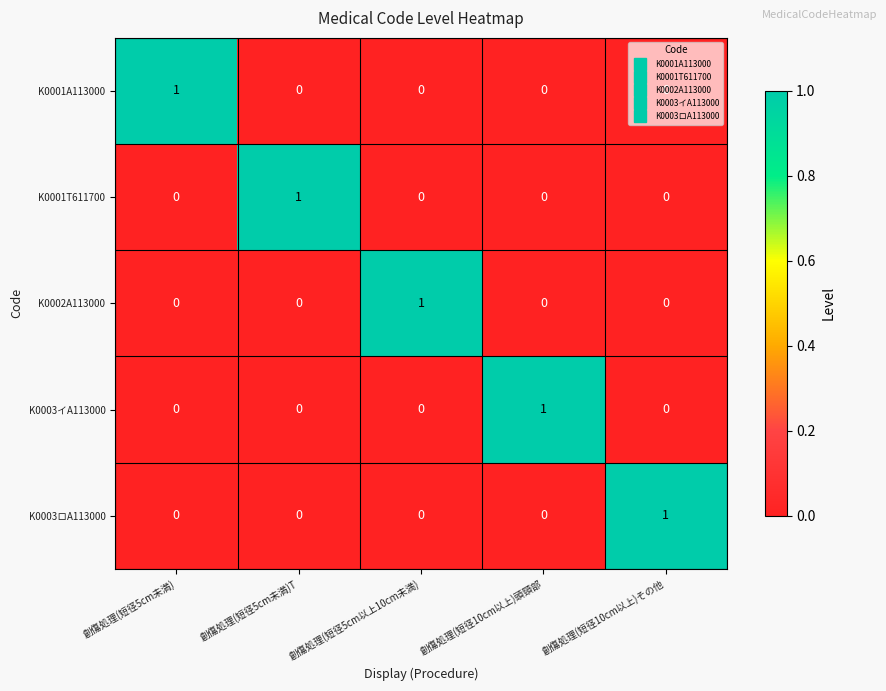

Count the K0002A113000 values in the range 0 to 1.

5